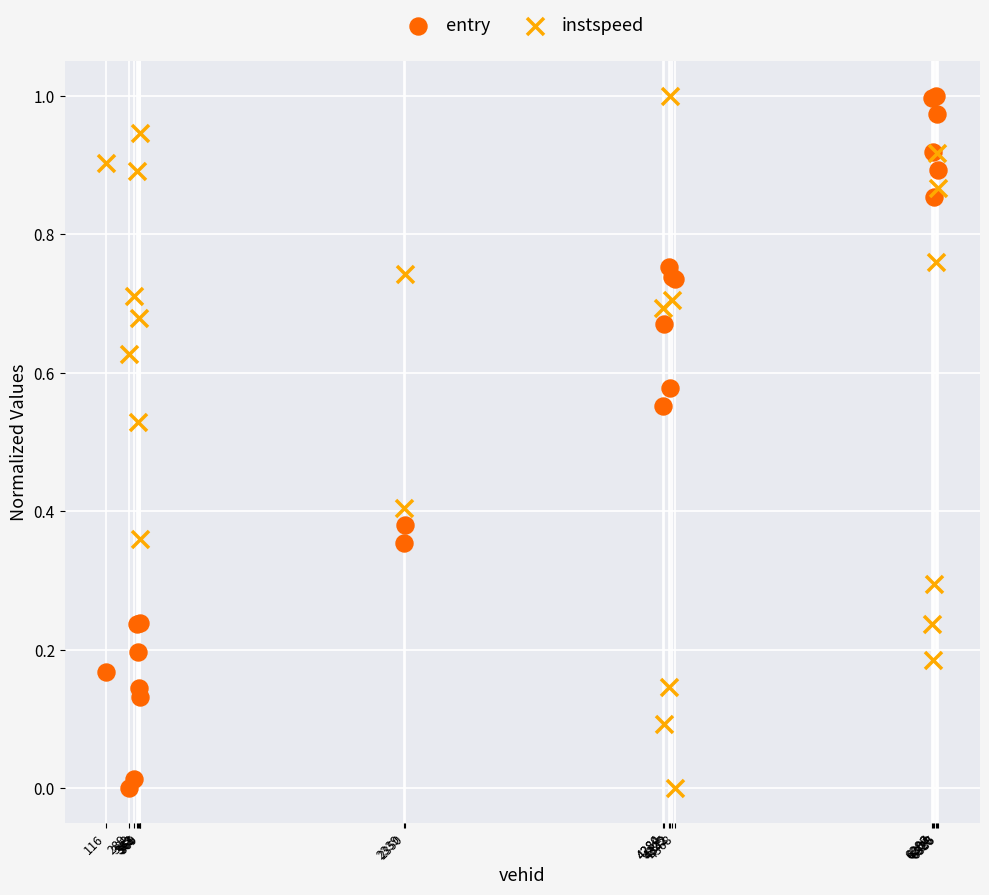

What is the X range (max minus min) for the scatter plot?

6219.0